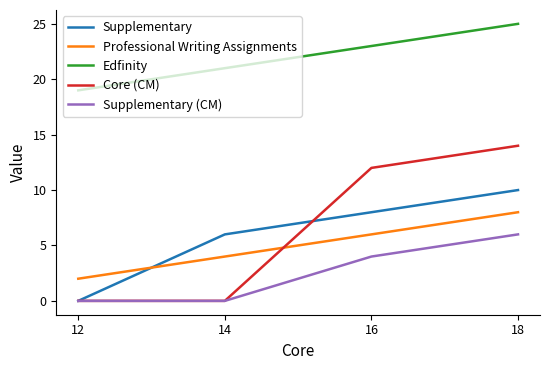

At which label is Edfinity closest to 22?

14